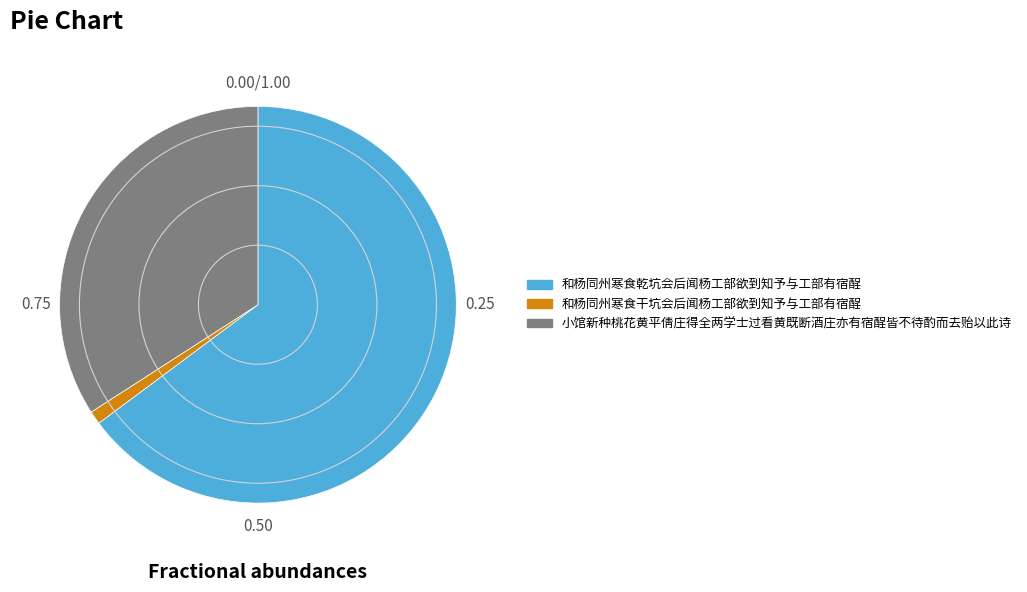

Rank the categories by value from lowest to highest.

和杨同州寒食干坑会后闻杨工部欲到知予与工部有宿酲, 小馆新种桃花黄平倩庄得全两学士过看黄既断酒庄亦有宿酲皆不待酌而去贻以此诗, 和杨同州寒食乾坑会后闻杨工部欲到知予与工部有宿酲